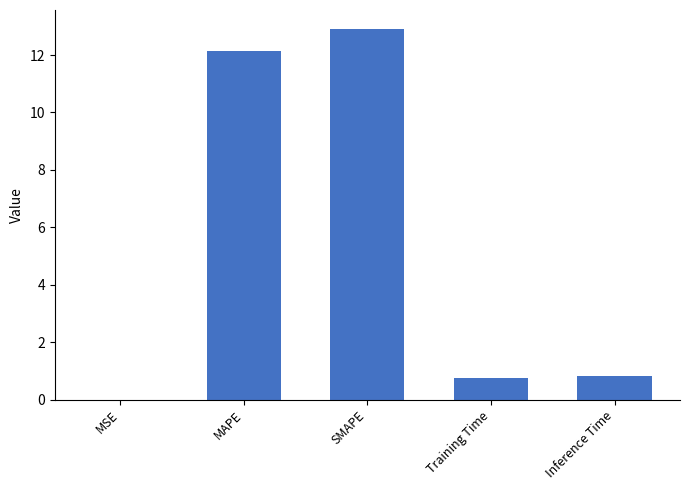

At which category does the chart reach its peak across all series?

SMAPE